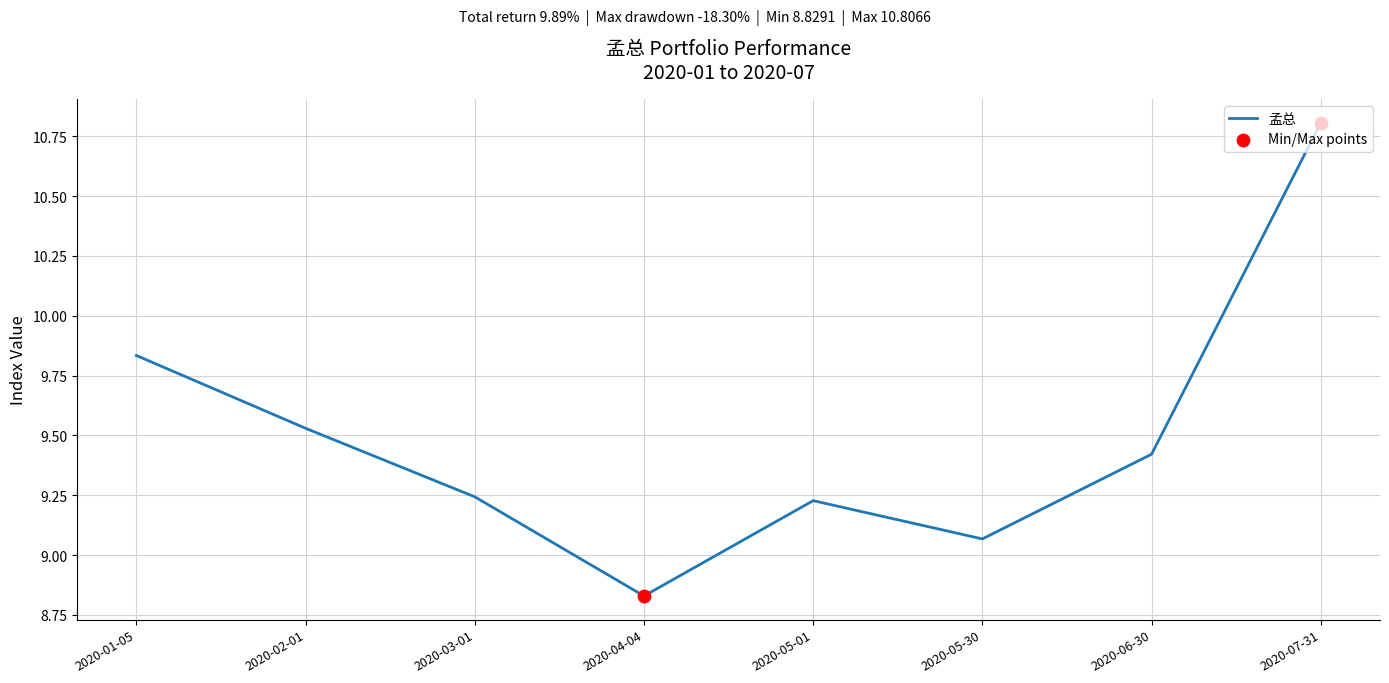

Approximately how many times larger is the value at 2020-03-01 compared to 2020-05-01?

1.0